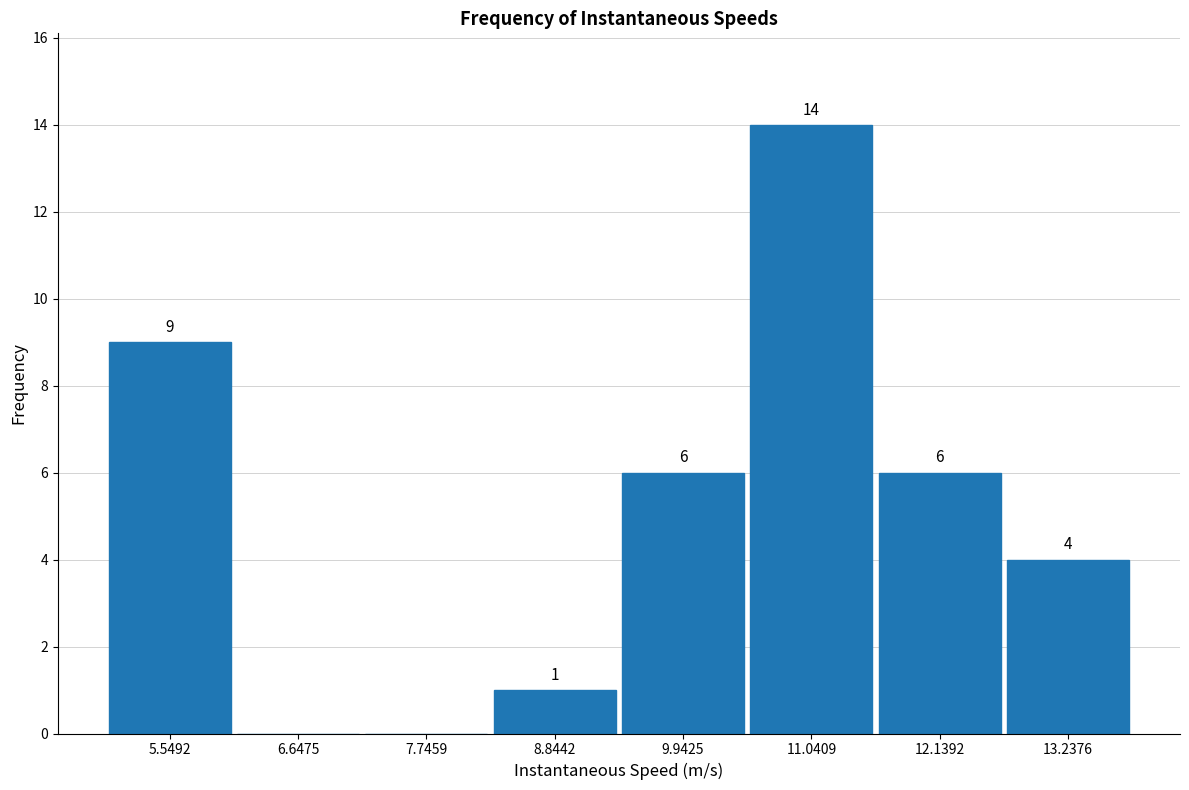

Which range on the x-axis has the tallest bar?

10.4 to 11.6